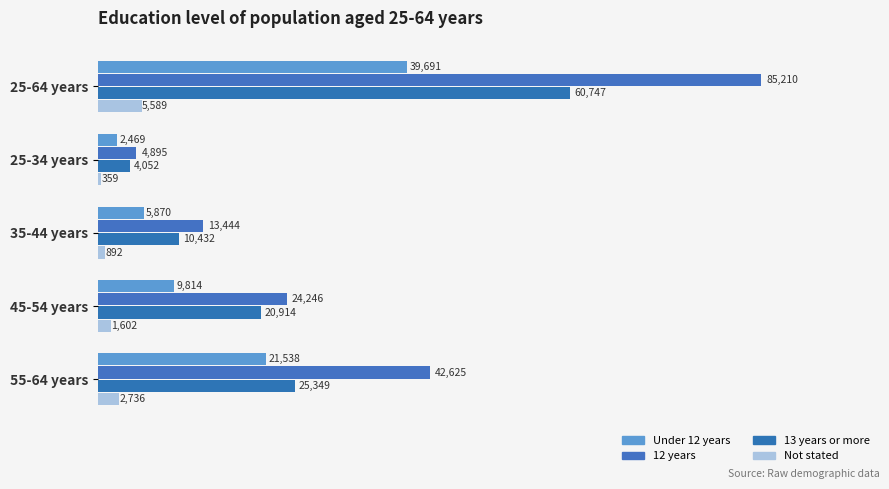

Where is Under 12 years nearest to the value 21080?

55-64 years